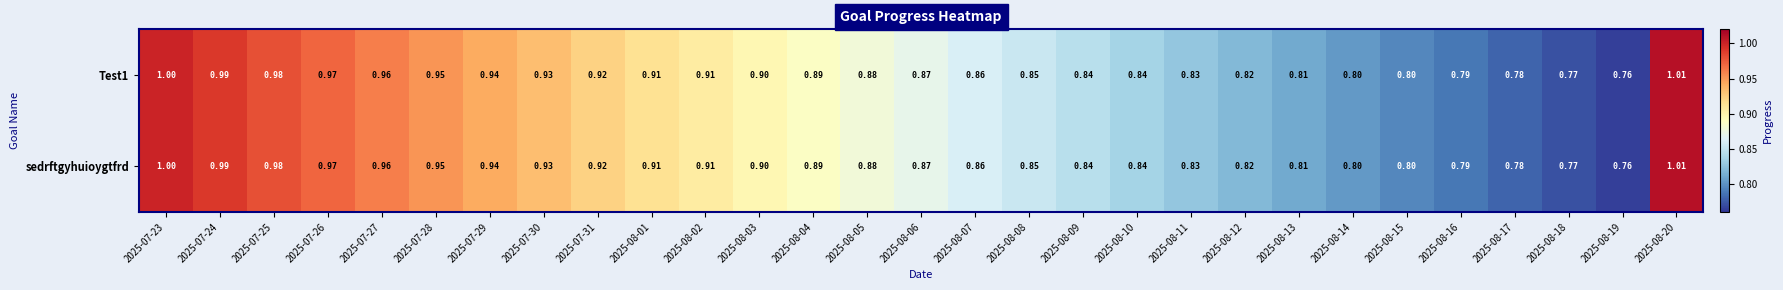

Is the value of Test1 at 2025-08-02 greater than the value of sedrftgyhuioygtfrd at 2025-08-05?

Yes